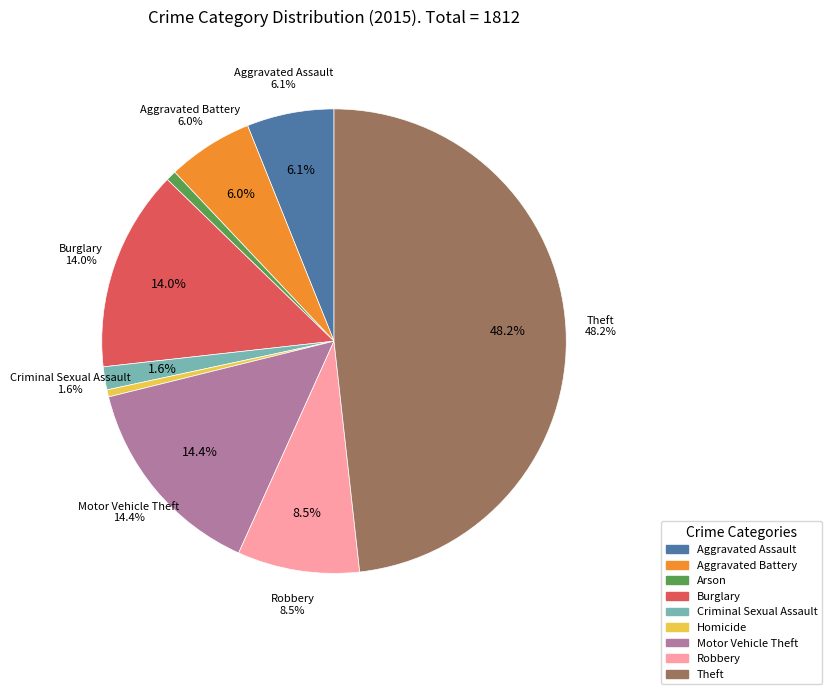

To the nearest percent, what is the average slice percentage?

11%